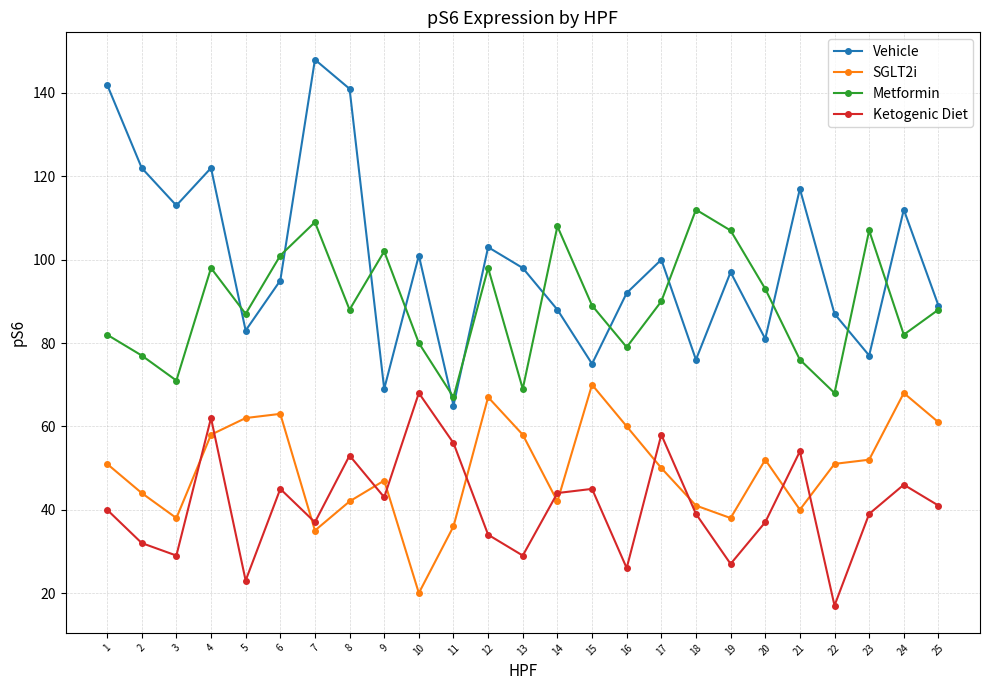

List the series in order of their peak value, lowest first.

Ketogenic Diet, SGLT2i, Metformin, Vehicle